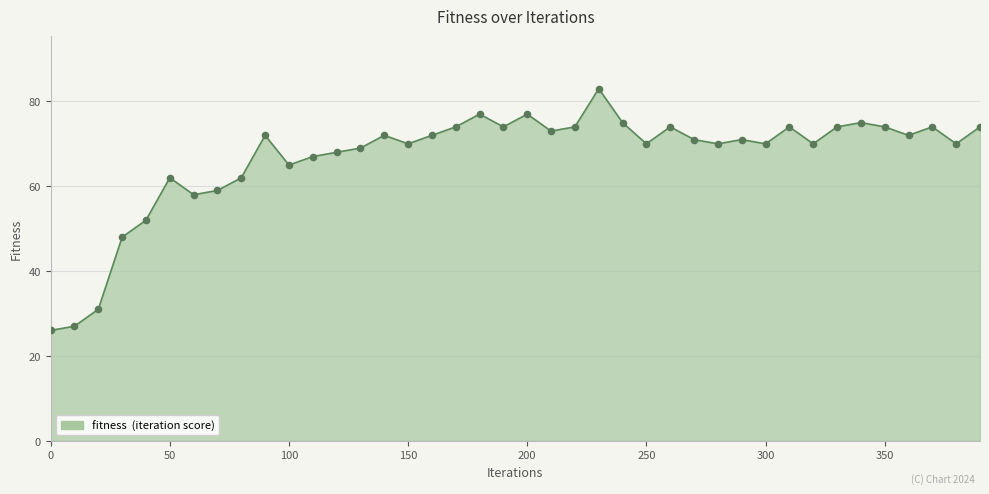

What is the minimum value shown in the chart?

26